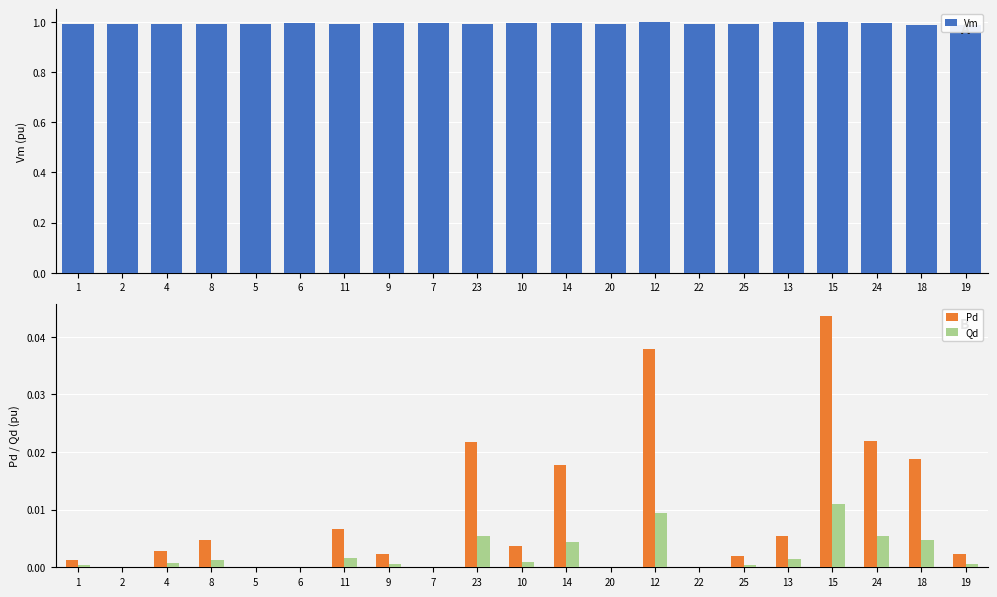

What is the label of the 5th bar from the left?

5